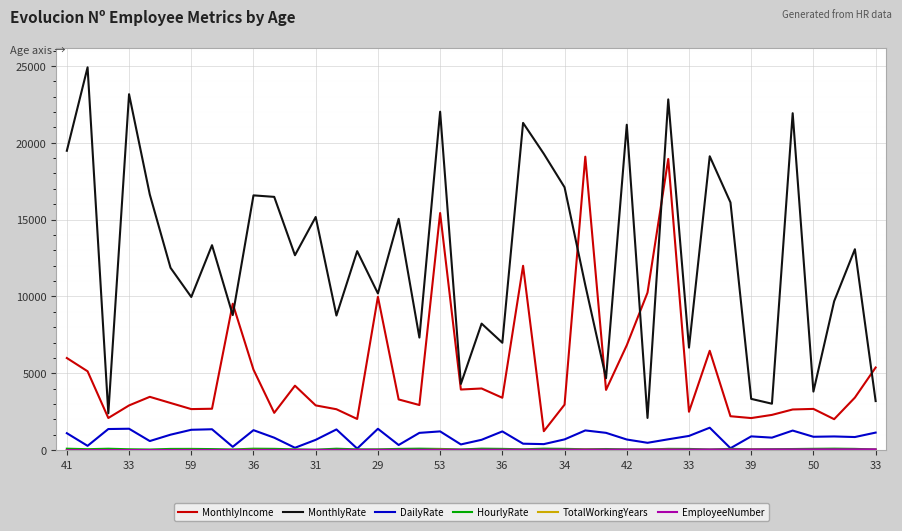

True or false: MonthlyRate and DailyRate intersect in this chart.

False